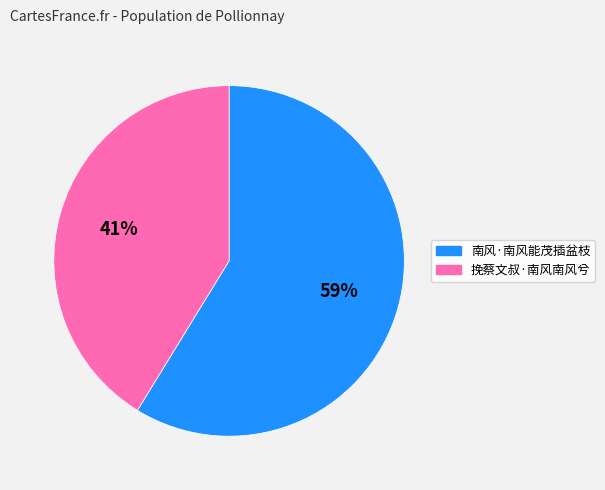

What percentage is the 挽蔡文叔·南风南风兮 slice, to the nearest percent?

41%